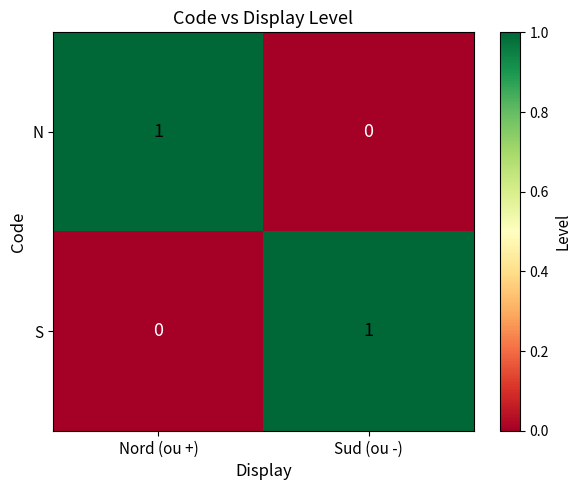

Is it true that N equals 0 at Sud (ou -)?

True